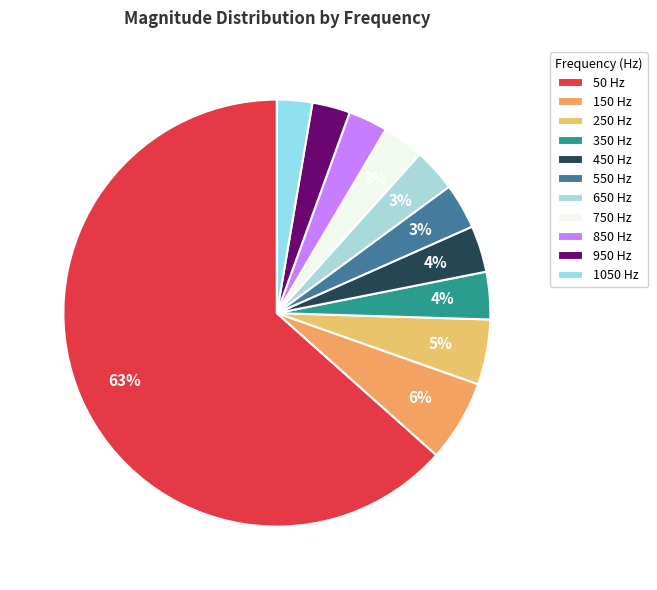

Count the number of slices in the pie.

11